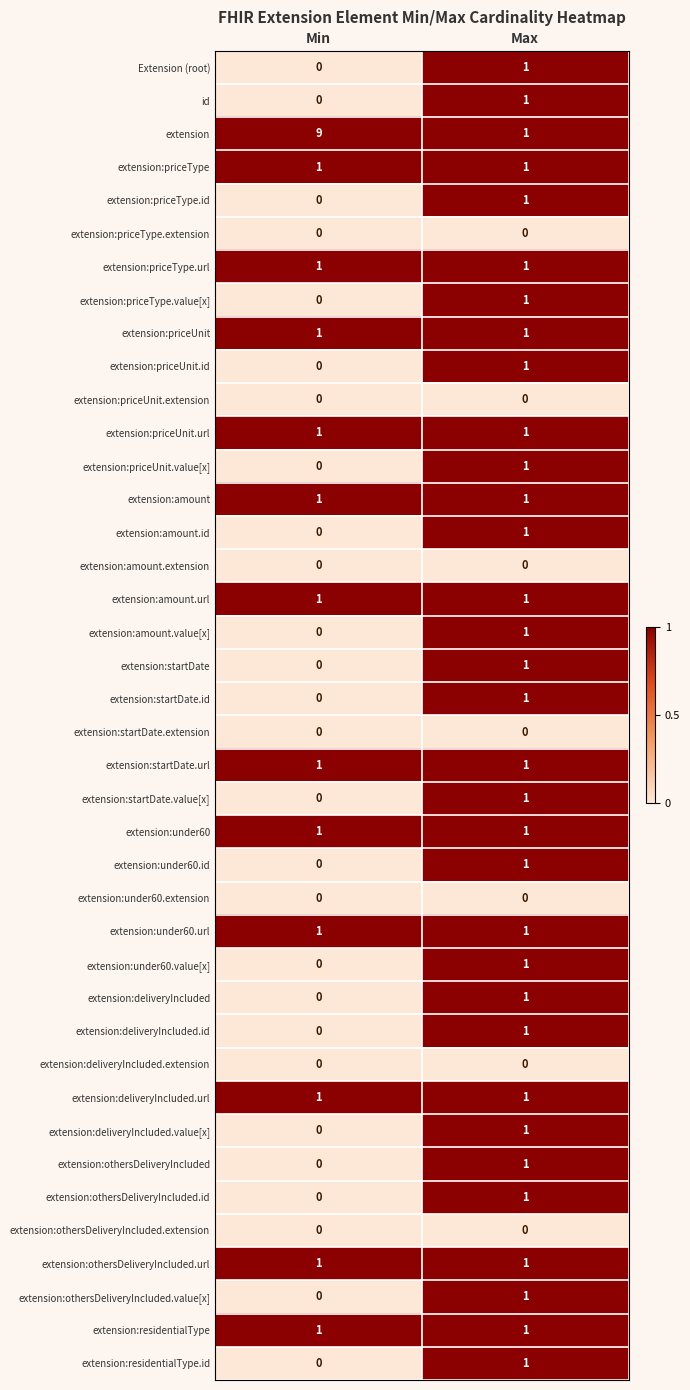

What is the greatest value displayed?

9